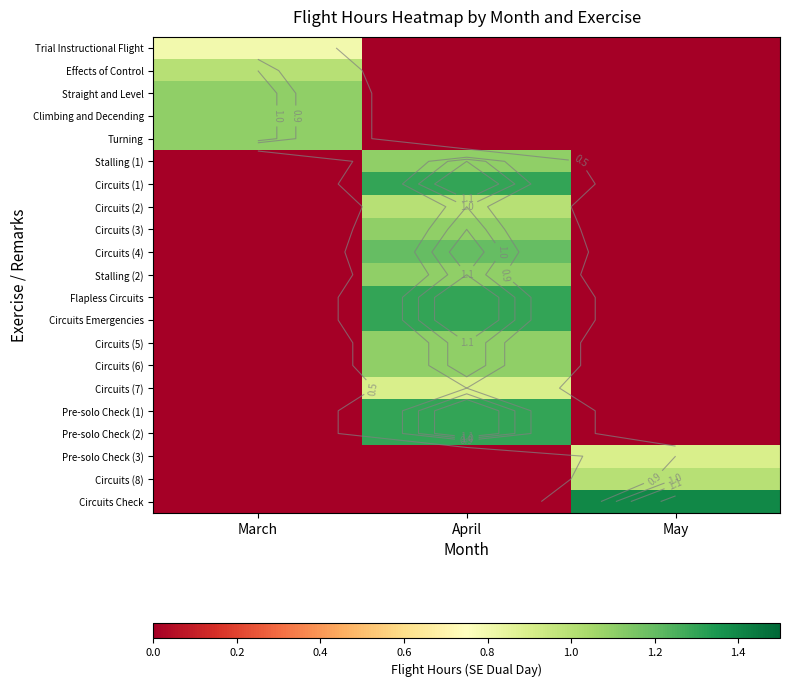

What is the total value across all series at April?

15.1